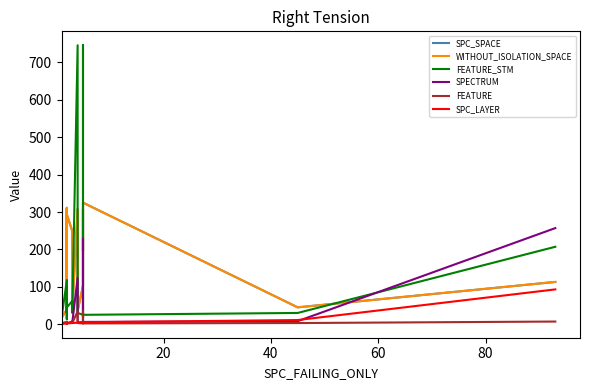

Reading left to right, transcribe all the data shown in this chart.

SPC_SPACE: 32	18	20	35	146	130	10	129	186	17	19	61	129	269	330	50	19	17	39	33	60	311	14	311	184	65	146	98	126	293	249	35	308	35	103	307	196	325	45	113
WITHOUT_ISOLATION_SPACE: 32	18	20	35	146	130	10	129	186	17	19	61	129	269	330	50	19	17	39	33	60	311	14	311	184	65	146	98	126	293	249	35	308	35	103	307	196	325	45	113
FEATURE_STM: 62	517	25	31	30	30	90	30	30	17	105	31	30	62	14	30	31	17	118	30	30	30	95	30	30	31	73	13	31	45	62	30	746	30	25	746	17	25	30	207
SPECTRUM: 1	1	2	2	2	1	2	1	1	2	1	2	1	1	1	1	2	2	3	3	2	3	2	3	2	3	3	3	2	2	7	4	124	4	6	229	9	6	8	257
FEATURE: 5	27	2	3	3	3	3	3	3	3	6	3	3	5	3	3	3	3	6	3	3	3	4	3	3	3	2	1	3	3	5	3	34	3	2	34	3	2	3	7
SPC_LAYER: 1	1	1	1	1	1	1	1	1	1	1	1	1	1	1	1	1	1	2	2	2	2	2	2	2	2	2	2	2	2	3	3	4	4	5	5	5	5	11	93